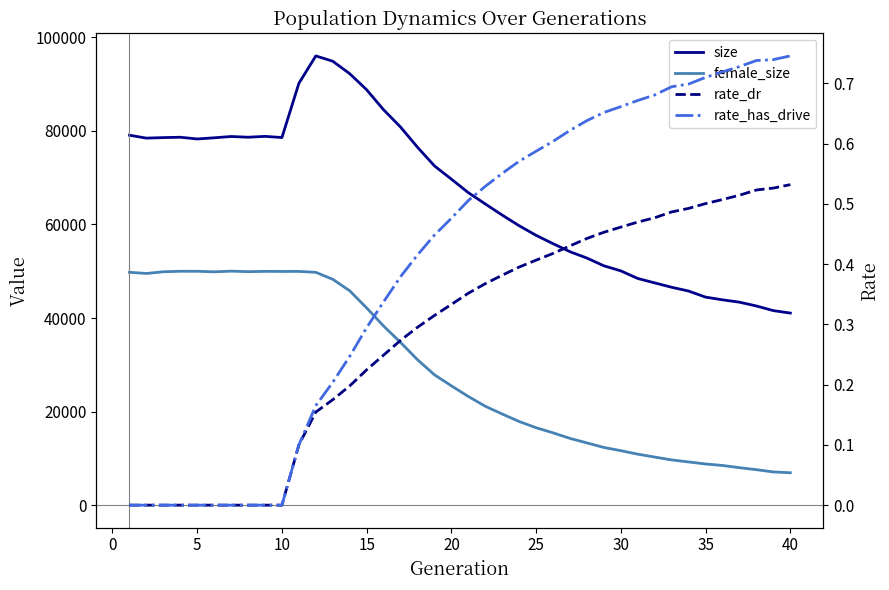

Count the rate_has_drive values in the range 0 to 1.

40